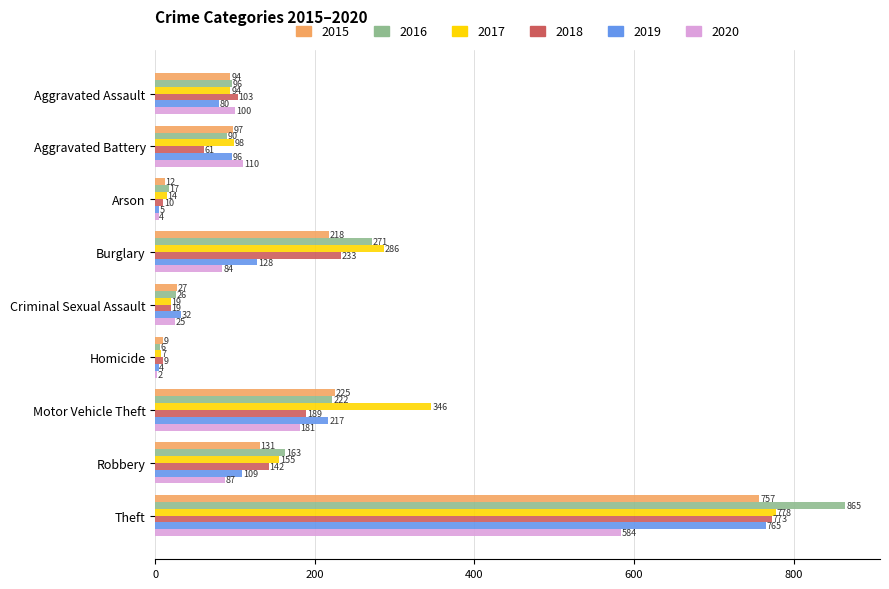

What are all the series names shown in the legend?

2015, 2016, 2017, 2018, 2019, 2020